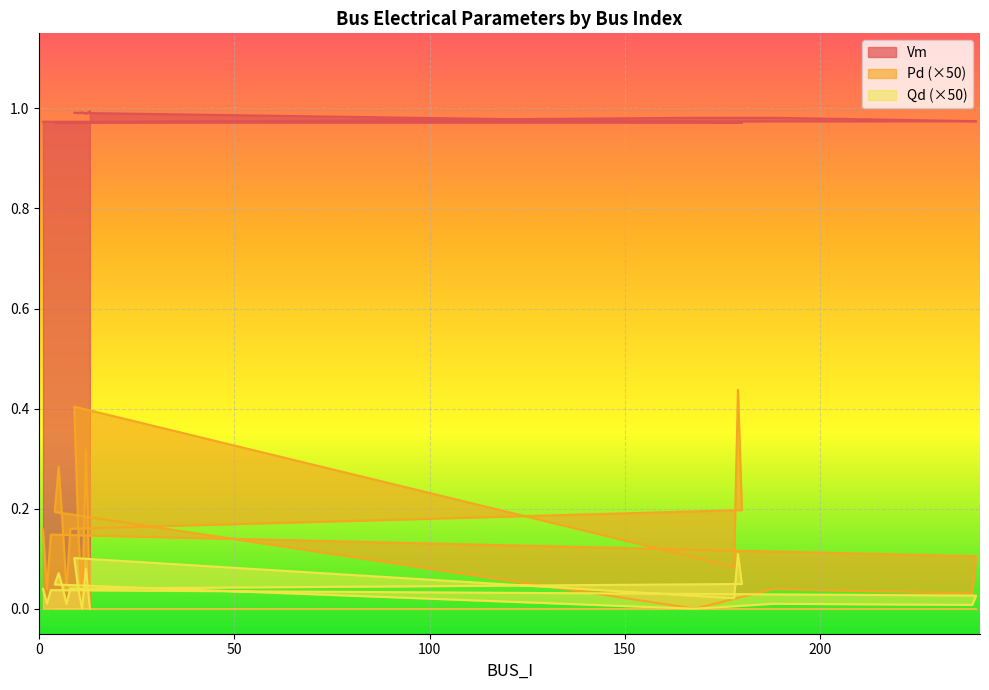

Rank the categories by Vm value from highest to lowest.

13, 11, 9, 10, 12, 168, 188, 239, 240, 2, 1, 3, 178, 179, 8, 6, 4, 5, 7, 180